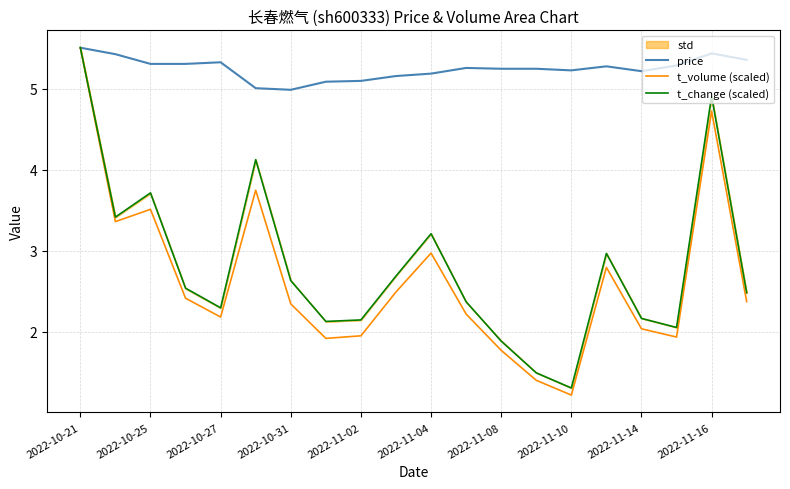

What position from the right is 2022-10-21?

20